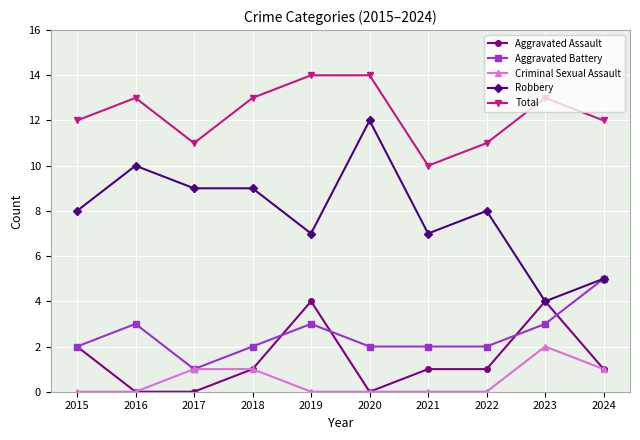

Is it true that Total equals 13 at 2023?

True